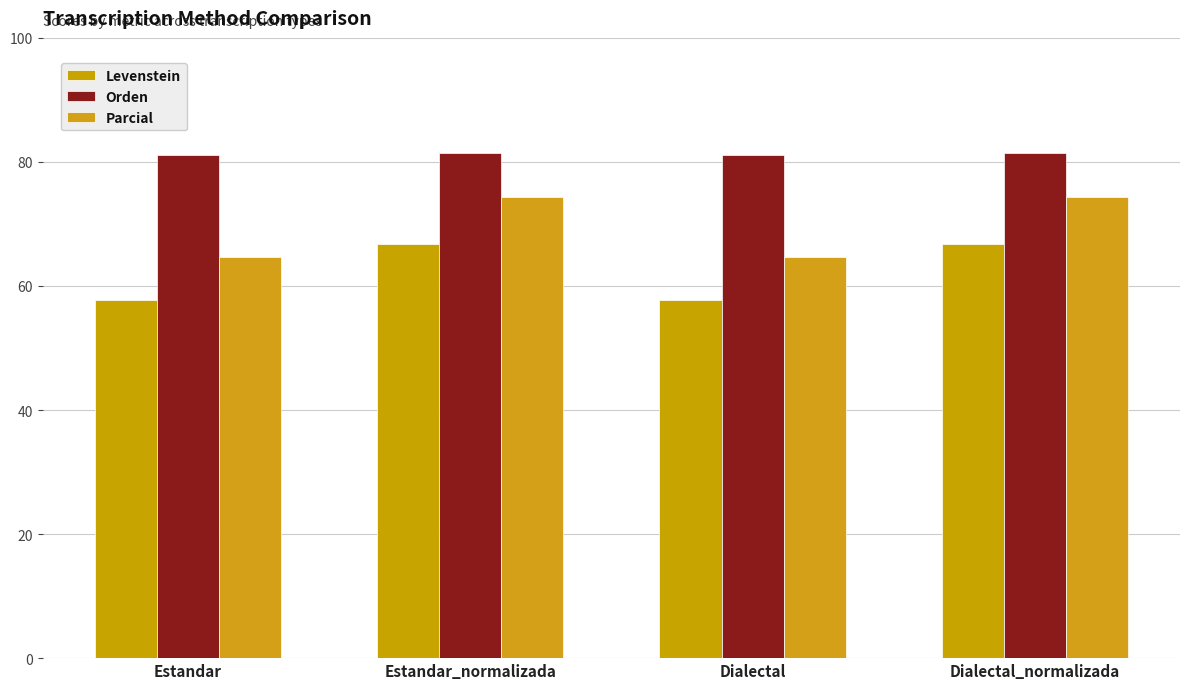

How many series are shown in this chart?

3